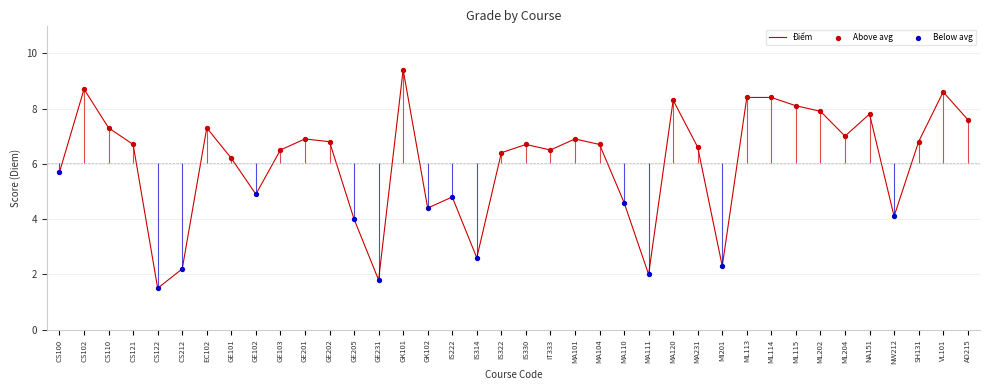

What is the change in value from MA104 to ML114?

+1.7